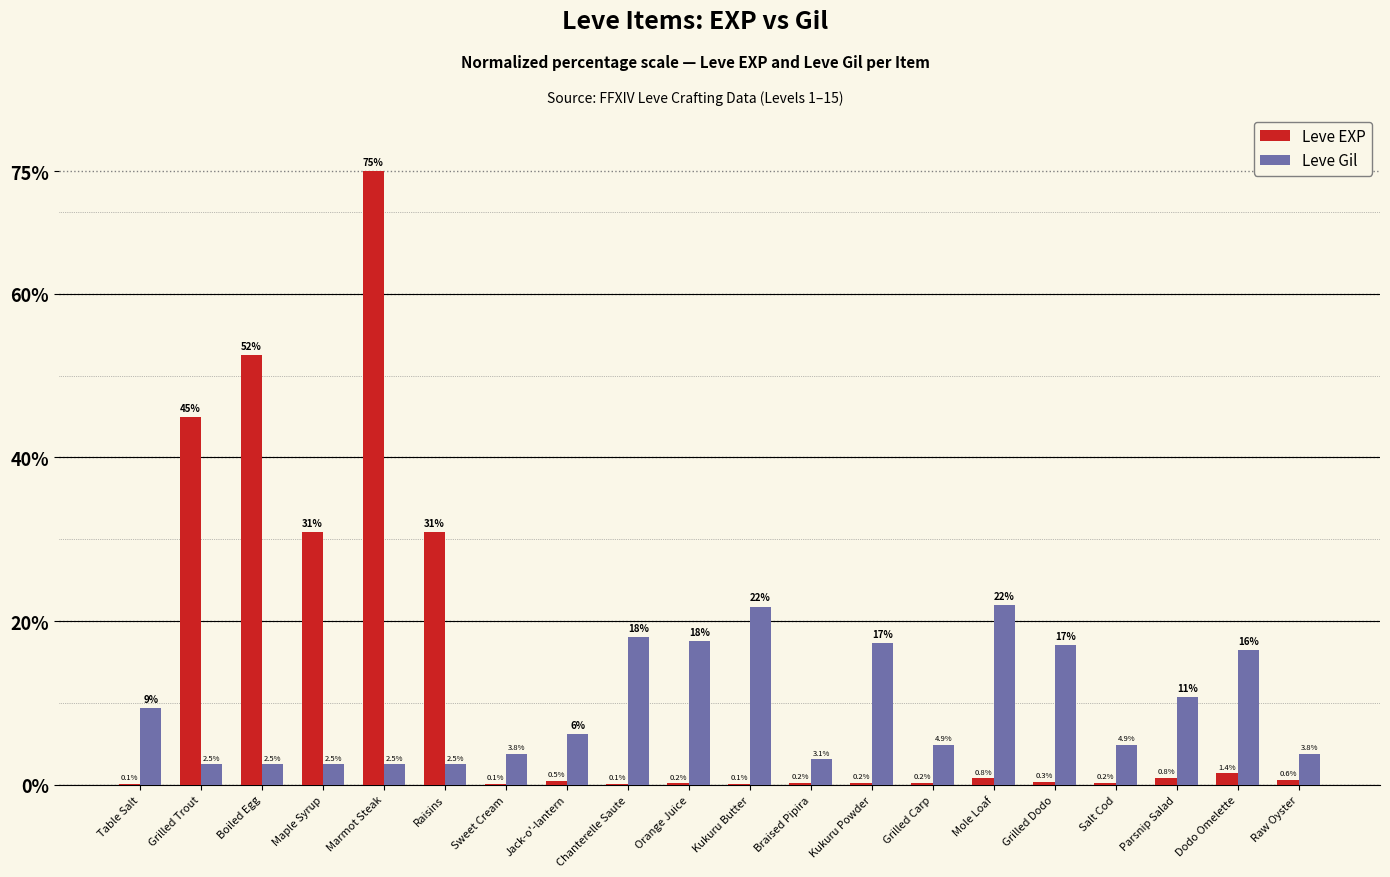

Which series has the largest total across all categories?

Leve EXP